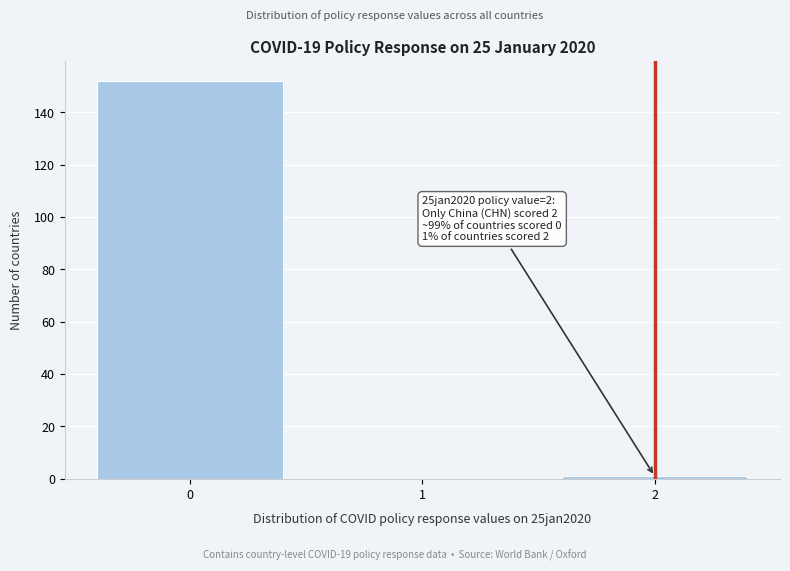

Reading left to right, transcribe all the data shown in this chart.

0=152	1=0	2=1